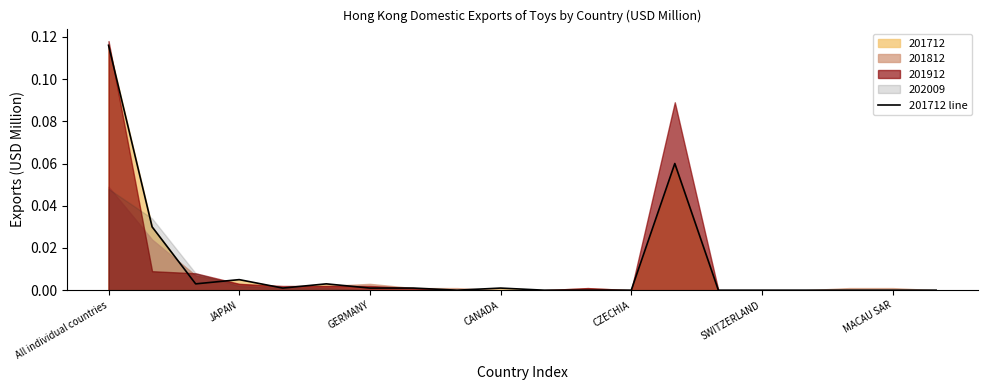

Rank the categories by value from lowest to highest.

8, 10, 11, 12, 14, 15, 16, 17, 18, 19, CZECHIA, MACAU SAR, 7, 9, GERMANY, SWITZERLAND, CANADA, JAPAN, 13, All individual countries